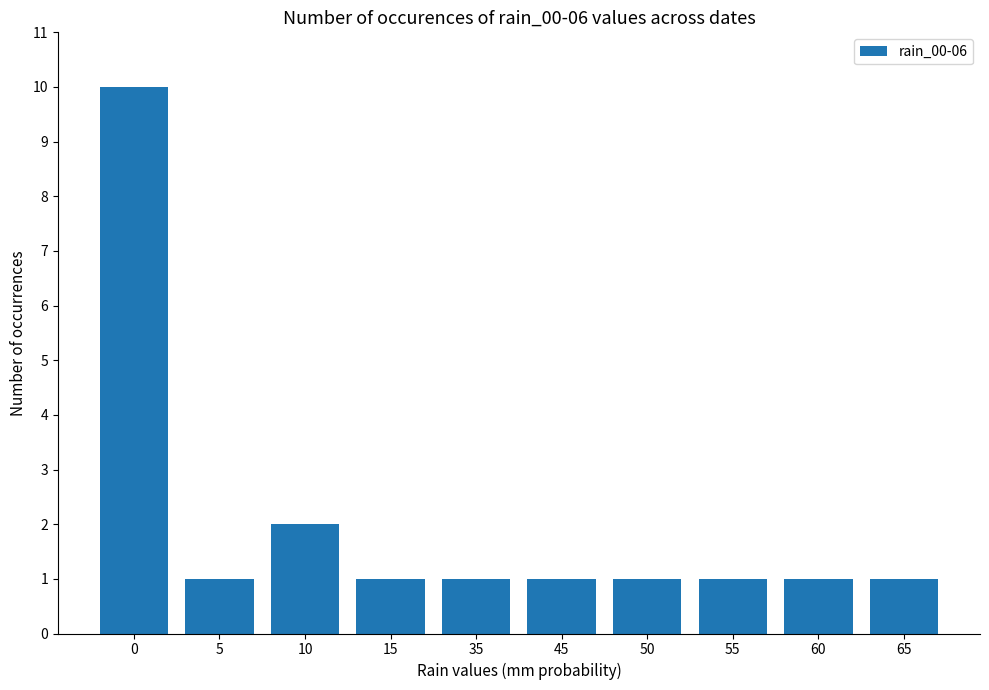

What is the average value?

2